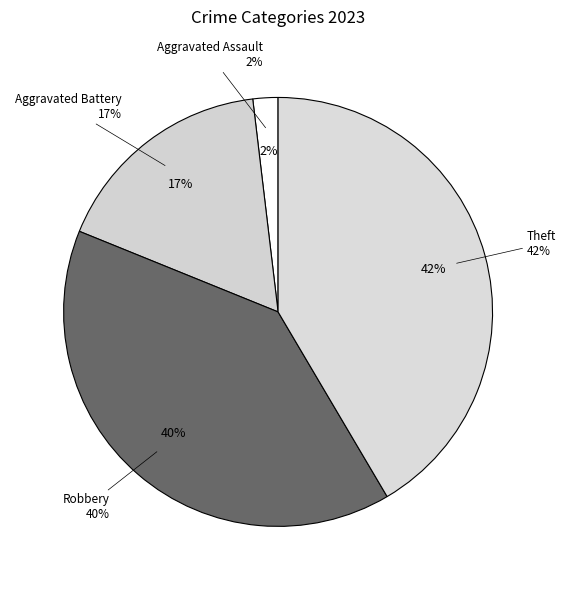

To the nearest percent, what percentage of the pie is Aggravated Battery?

17%